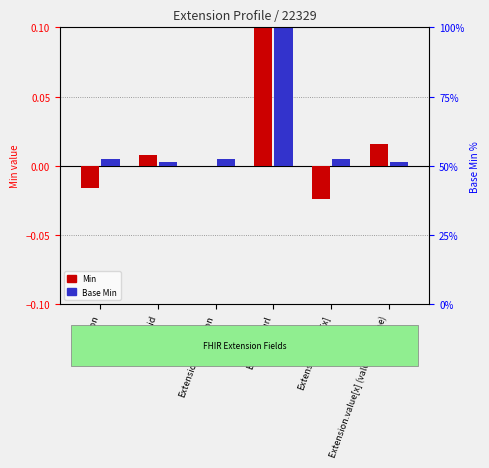

What is the label of the 5th bar from the right?

Extension.id